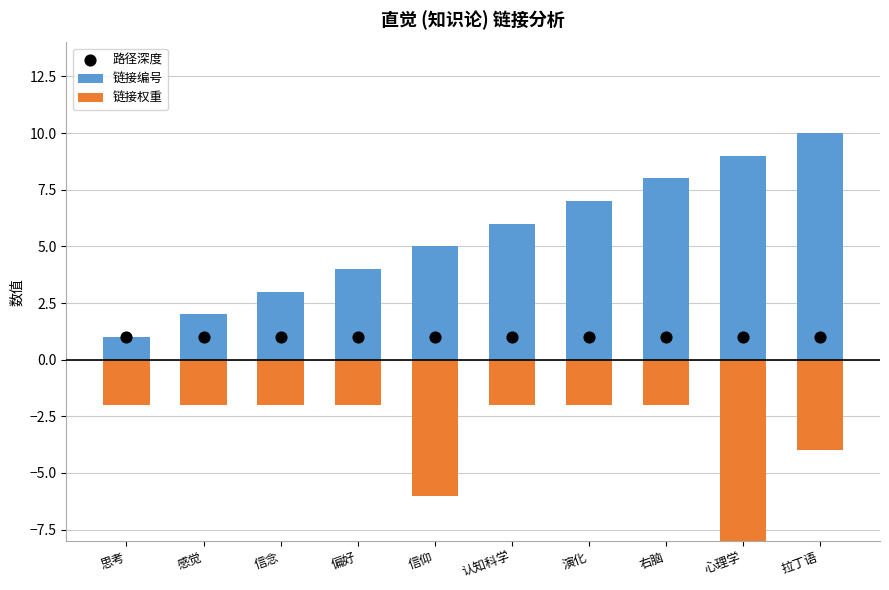

Which series has the largest total across all categories?

链接编号